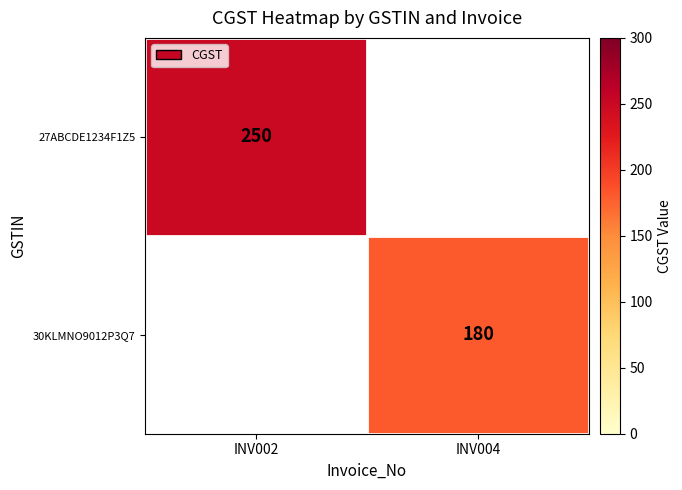

The 27ABCDE1234F1Z5 series shows 147.4 at INV002. True or false?

False